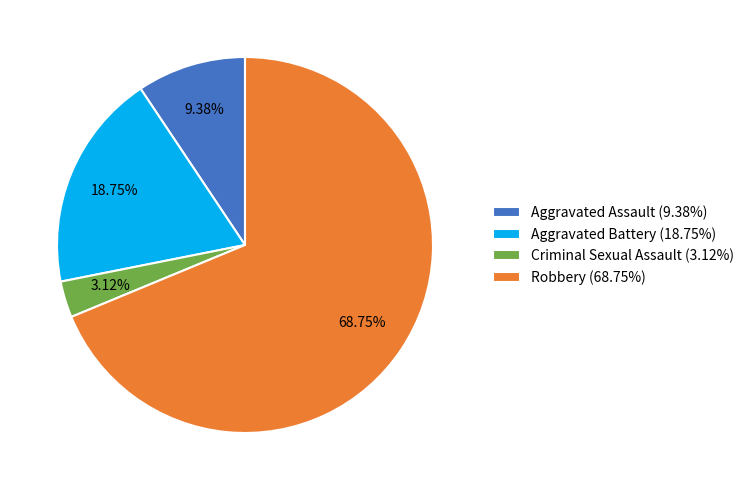

Which slice is the largest?

Robbery